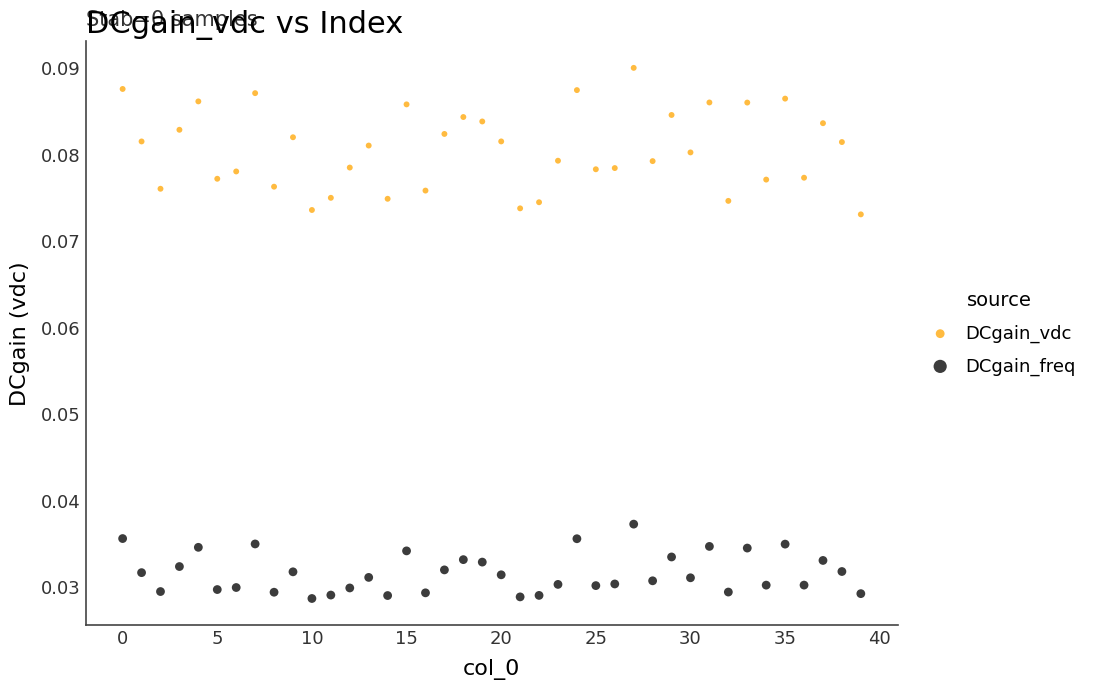

Which series contains the highest Y value?

DCgain_vdc